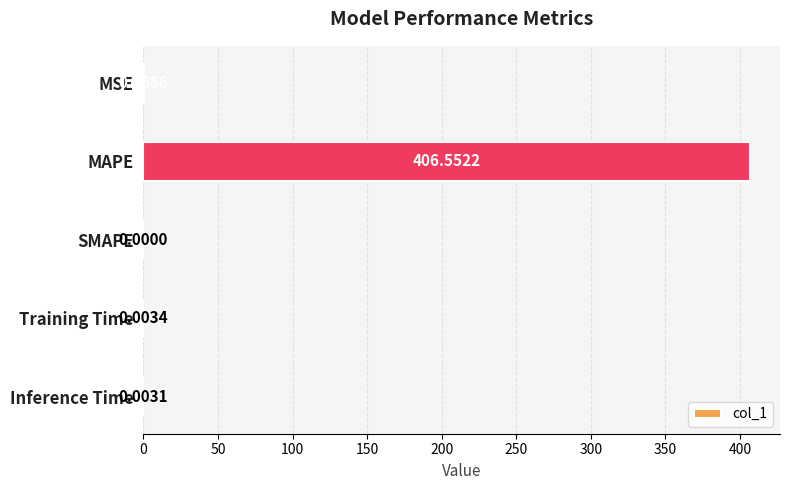

Which has a higher value, MAPE or SMAPE?

MAPE